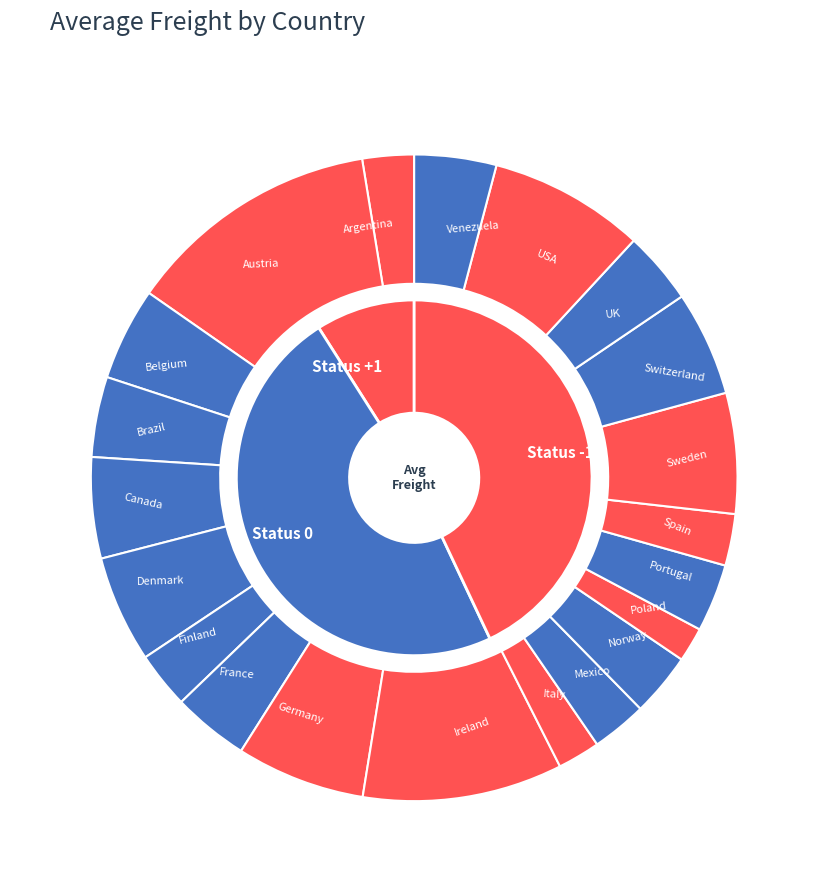

Between Portugal and France, which is larger?

France